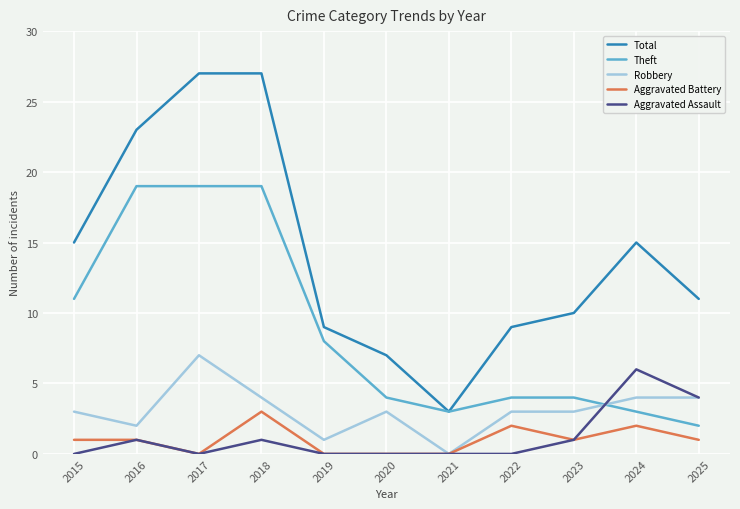

Between 2021 and 2024, which series saw the biggest shift?

Total